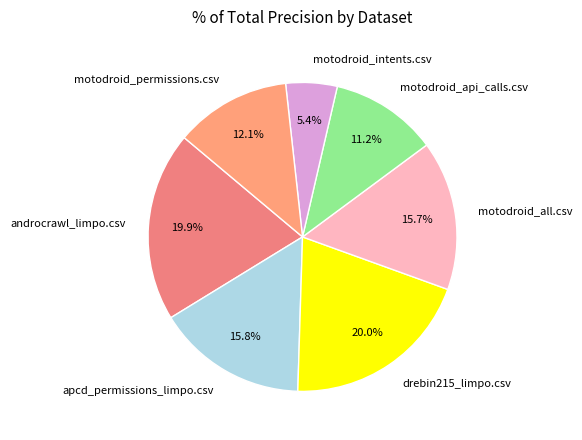

What percentage is the motodroid_permissions.csv slice, to the nearest percent?

12%